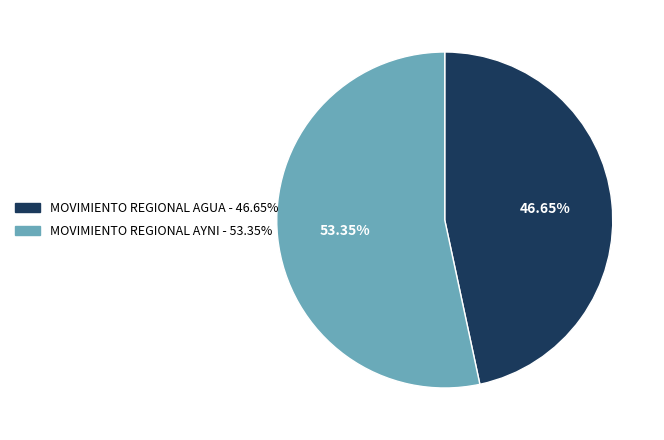

Do MOVIMIENTO REGIONAL AGUA and MOVIMIENTO REGIONAL AYNI together represent more than half of the pie?

Yes